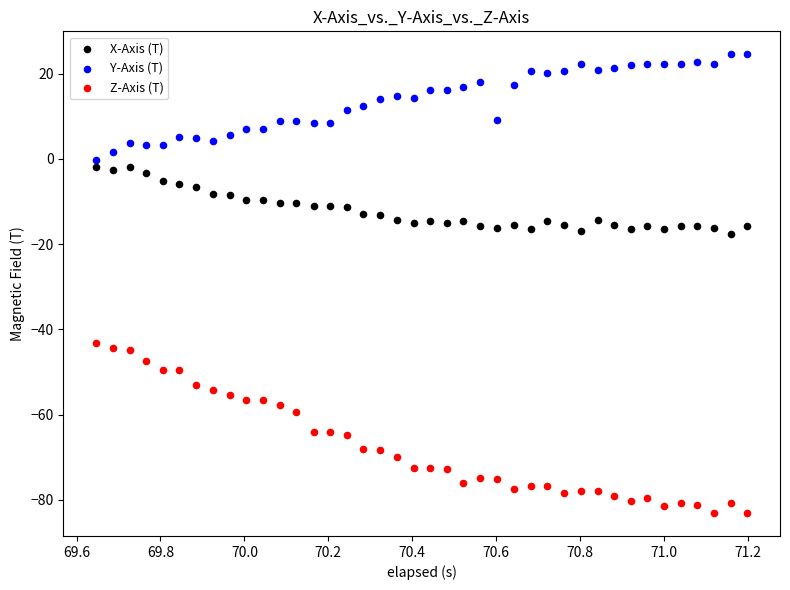

Which series reaches the maximum Y coordinate?

Y-Axis (T)